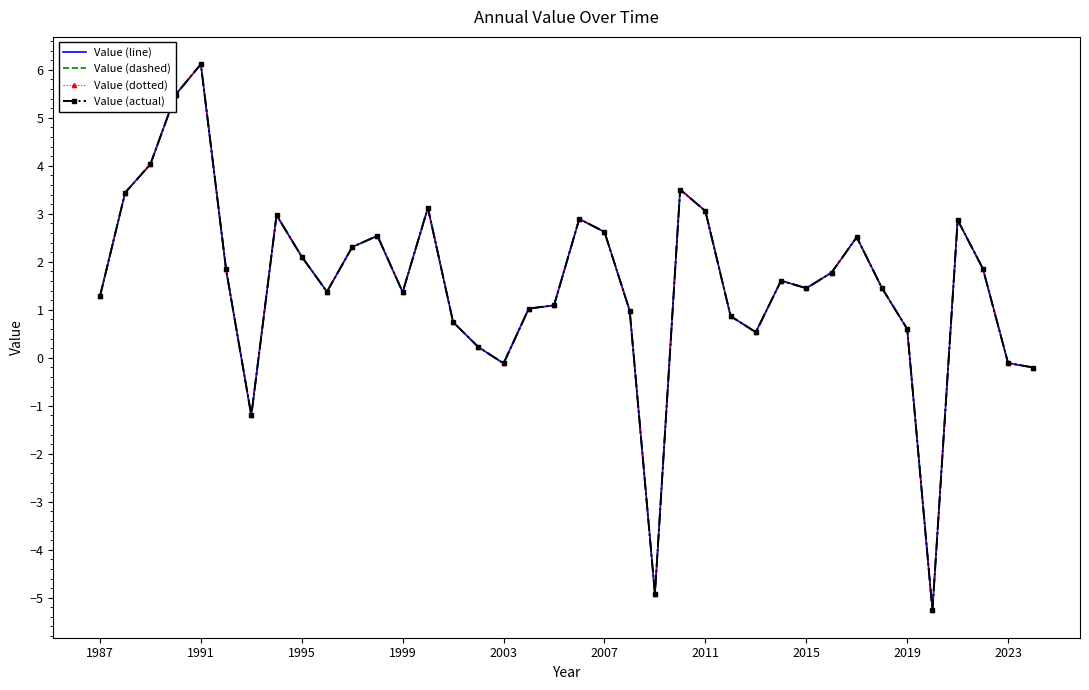

In Value (dashed), how many points are lower than both neighbors (excluding endpoints)?

8